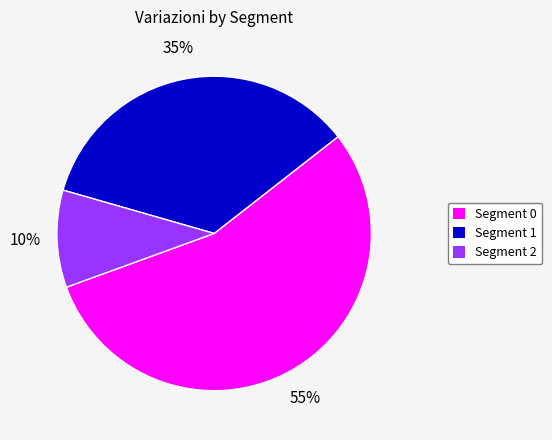

How many slices are in this pie chart?

3